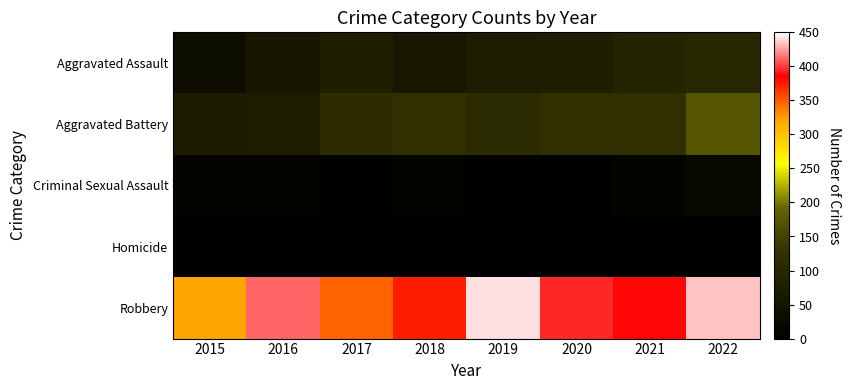

Reading left to right, transcribe all the data shown in this chart.

Aggravated Assault: 2015=35	2016=58	2017=79	2018=61	2019=72	2020=75	2021=92	2022=100
Aggravated Battery: 2015=68	2016=71	2017=113	2018=120	2019=110	2020=121	2021=121	2022=172
Criminal Sexual Assault: 2015=10	2016=8	2017=5	2018=9	2019=5	2020=2	2021=10	2022=19
Homicide: 2015=0	2016=1	2017=1	2018=1	2019=1	2020=2	2021=4	2022=5
Robbery: 2015=321	2016=411	2017=347	2018=374	2019=442	2020=395	2021=387	2022=435